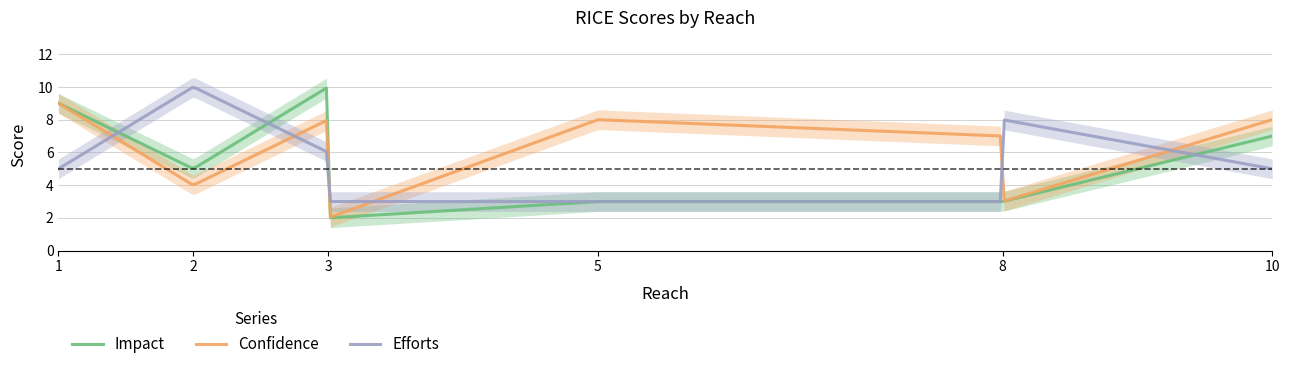

In Efforts, how many points are higher than both neighbors (excluding endpoints)?

2